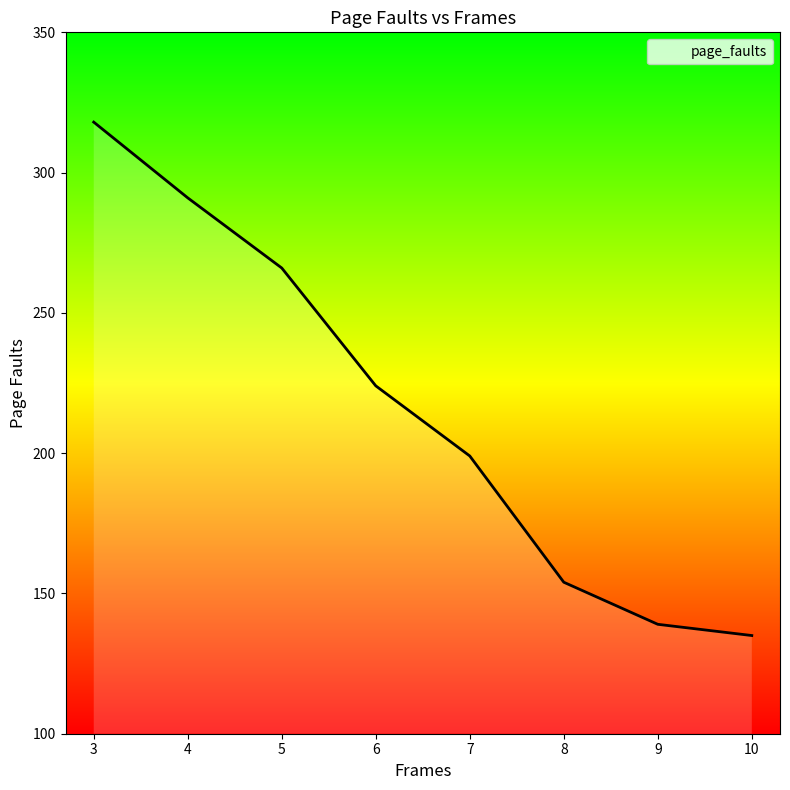

True or false: there are more than 2 points higher than both neighbors.

False